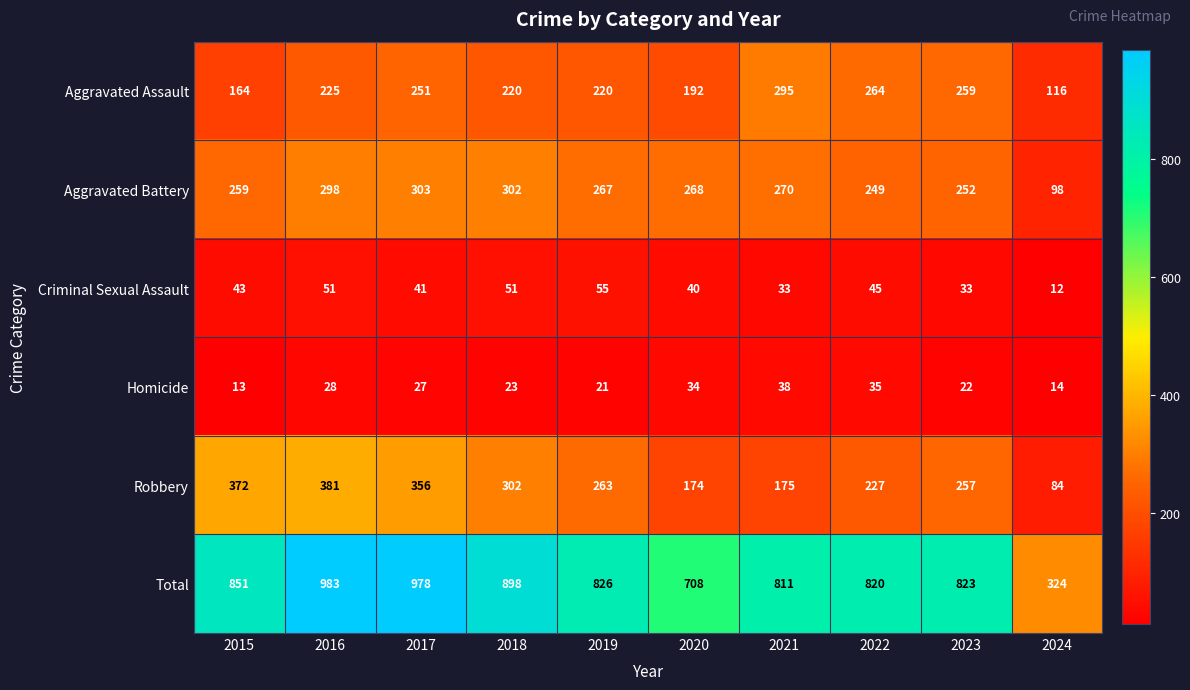

What is the difference between the highest and lowest values at 2020?

674